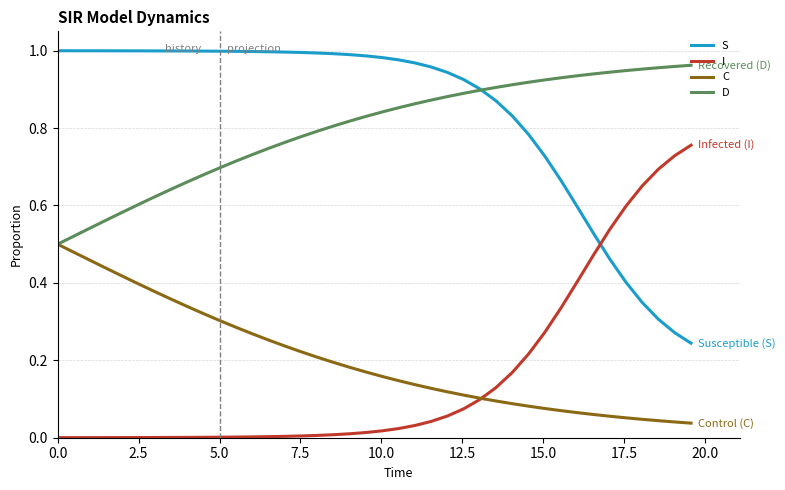

True or false: I and S intersect in this chart.

True